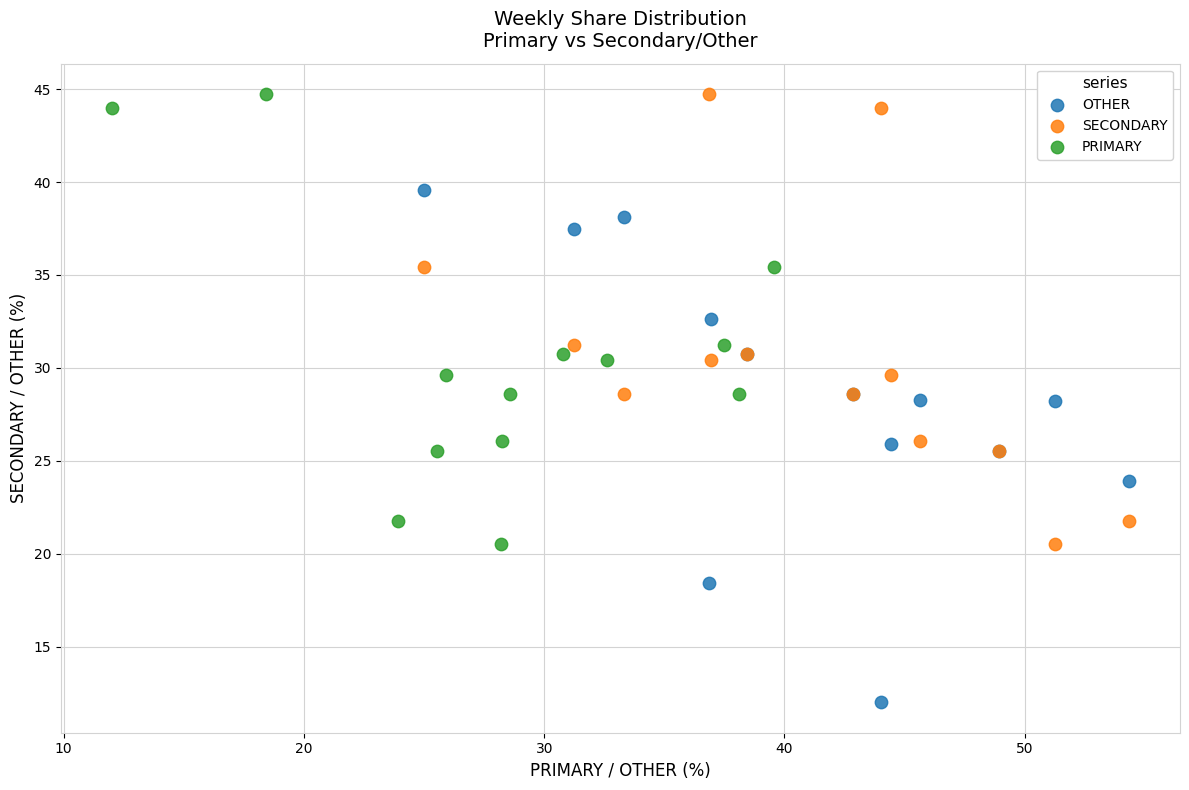

Which series has the largest Y range (max minus min)?

OTHER